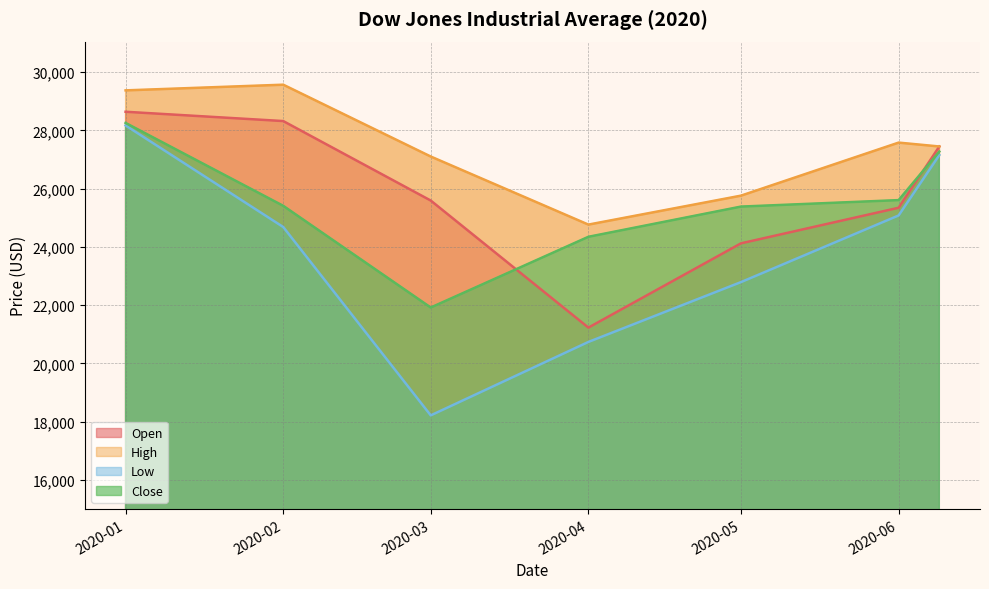

What is the difference between the maximum and minimum values in the Open series?

7411.6